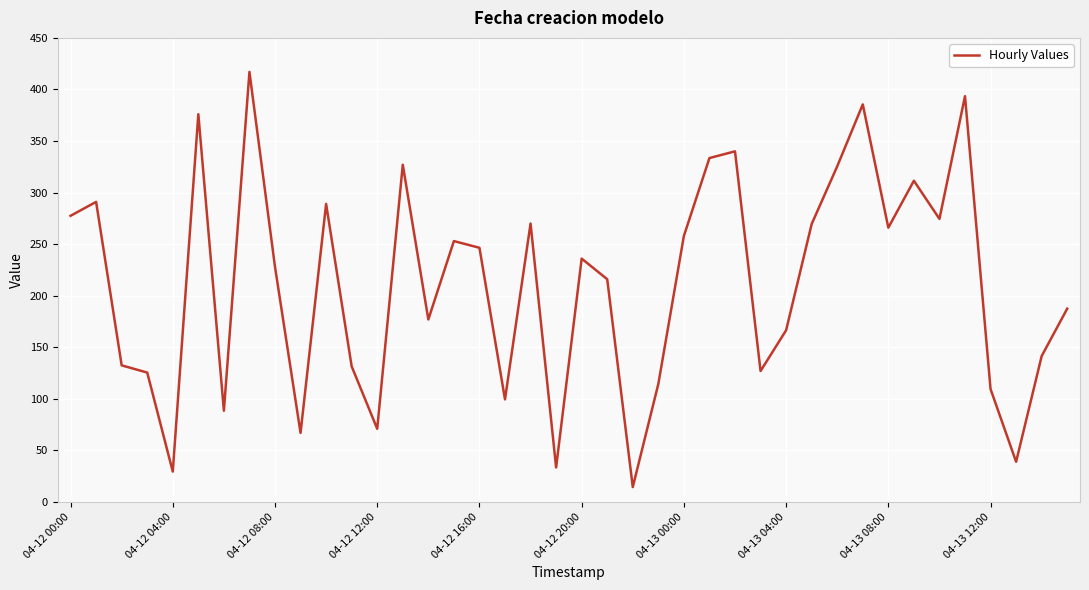

What is the greatest value displayed?

417.0